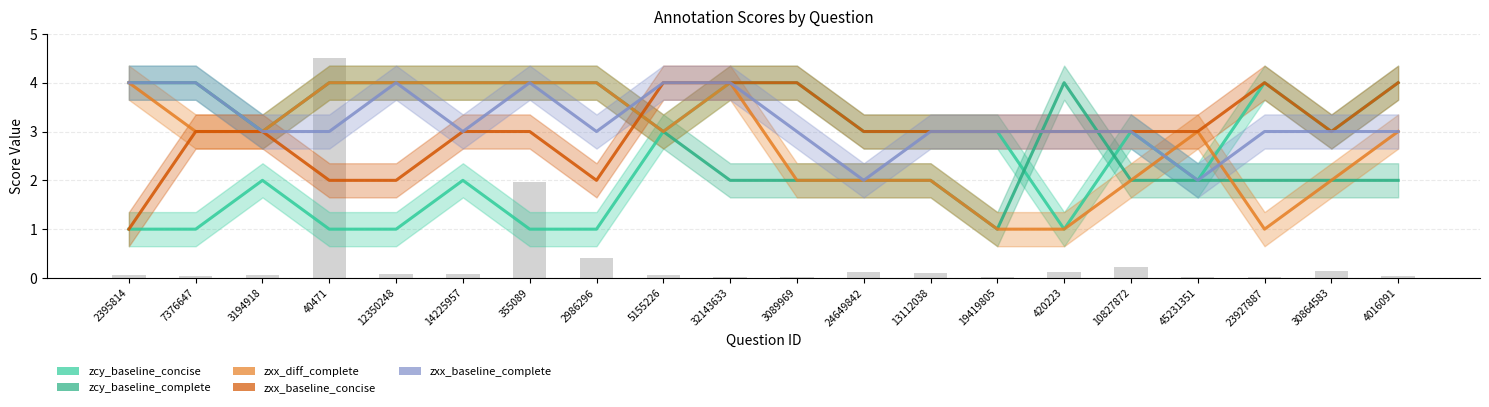

How many data points does each series have?

20